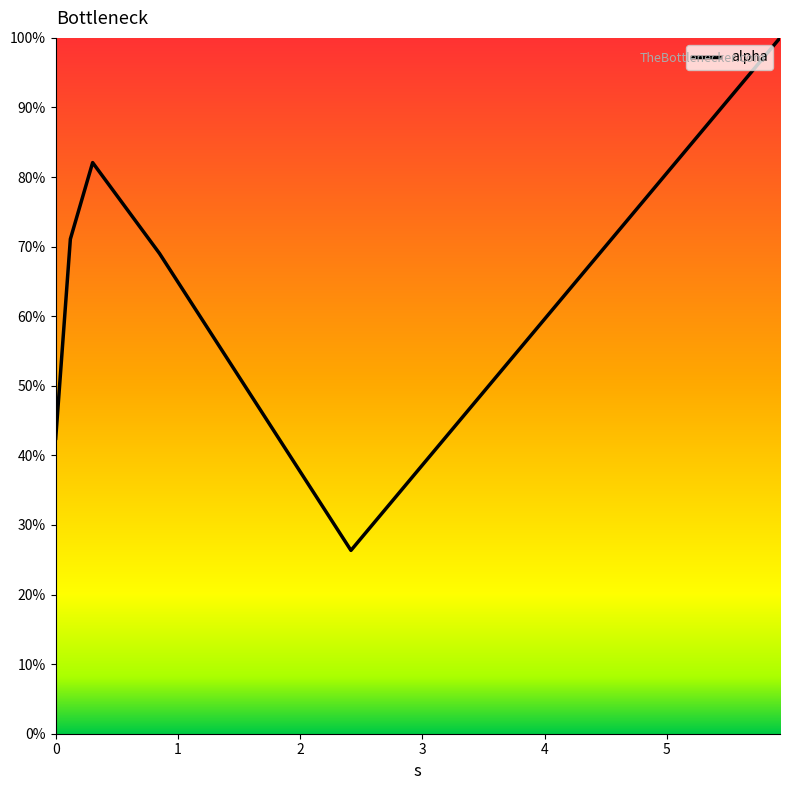

What is the value of the 1st point from the left?

0.4